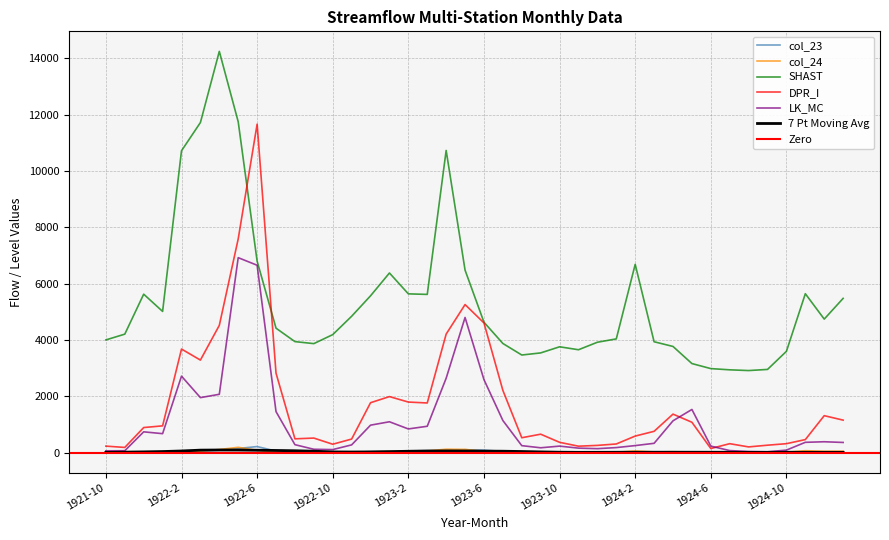

What is the difference between the maximum and minimum values in the DPR_I series?

11515.5